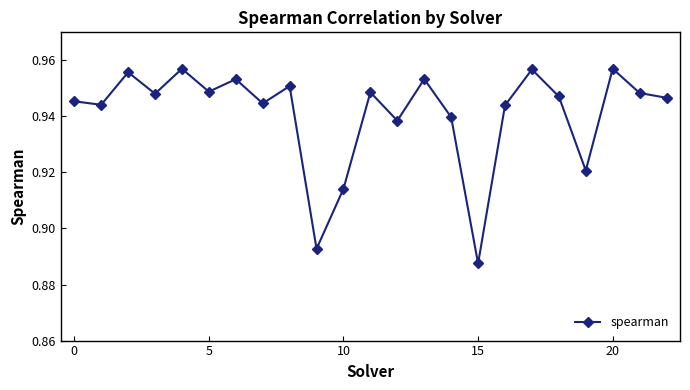

True or false: there are more than 0 points higher than both neighbors.

True